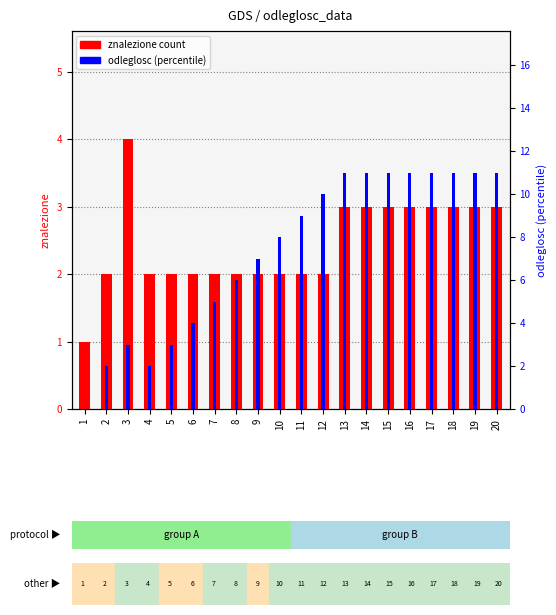

What is the difference between the odleglosc values at 12 and 10?

2